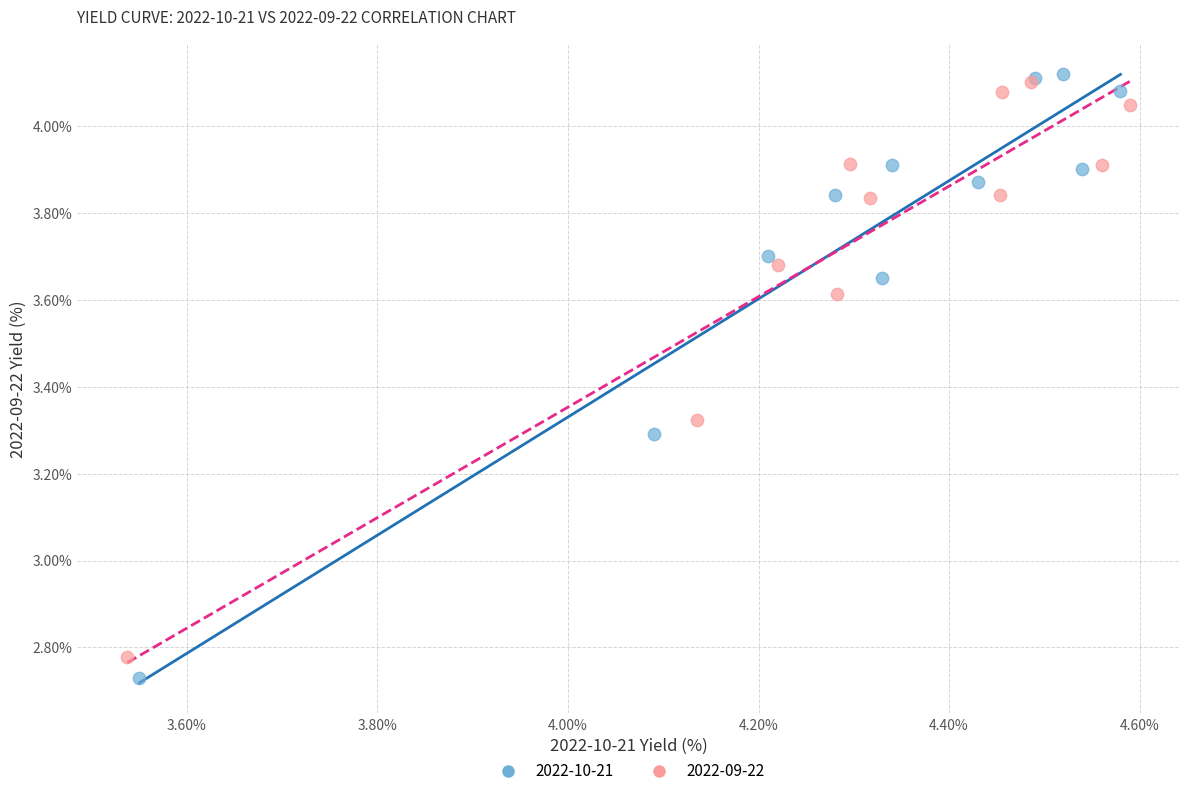

Which series has the largest Y range (max minus min)?

2022-10-21